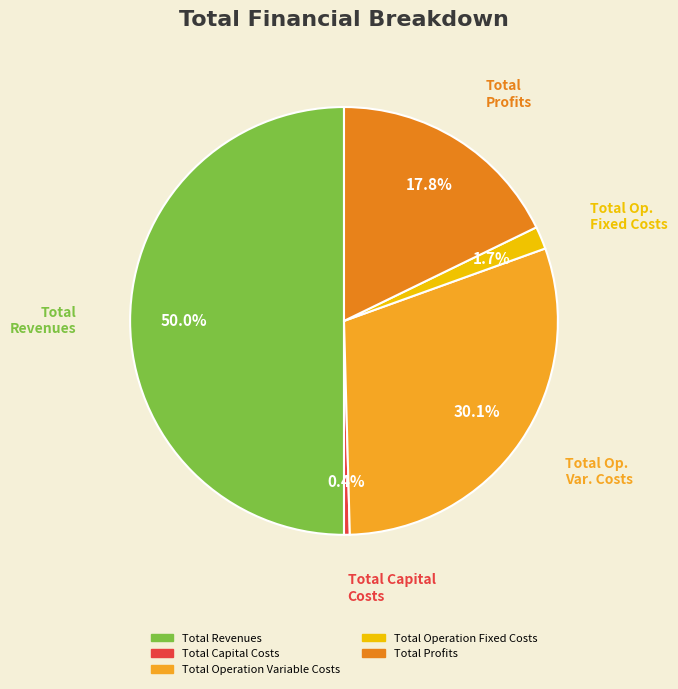

How many segments does this pie chart have?

5